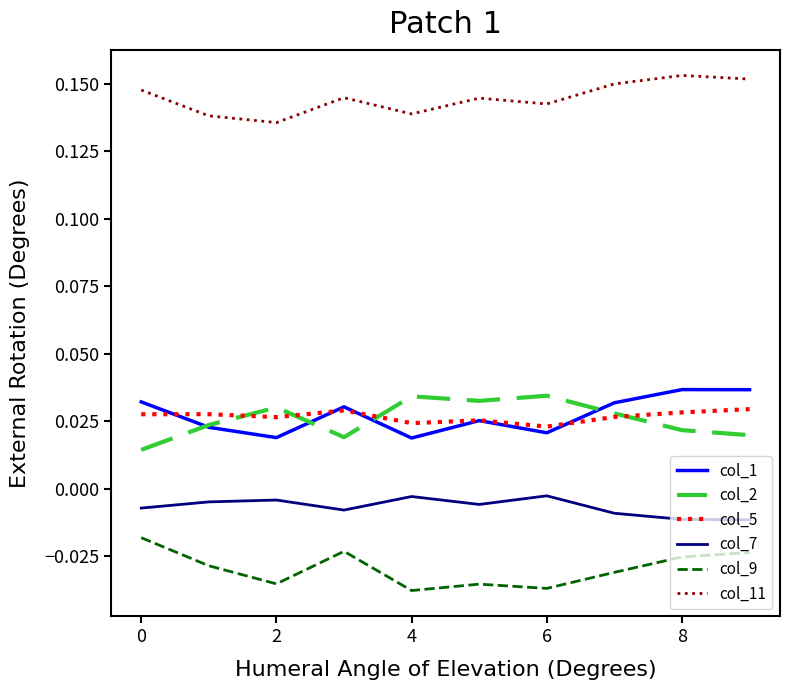

Which series has the largest total across all categories?

col_11